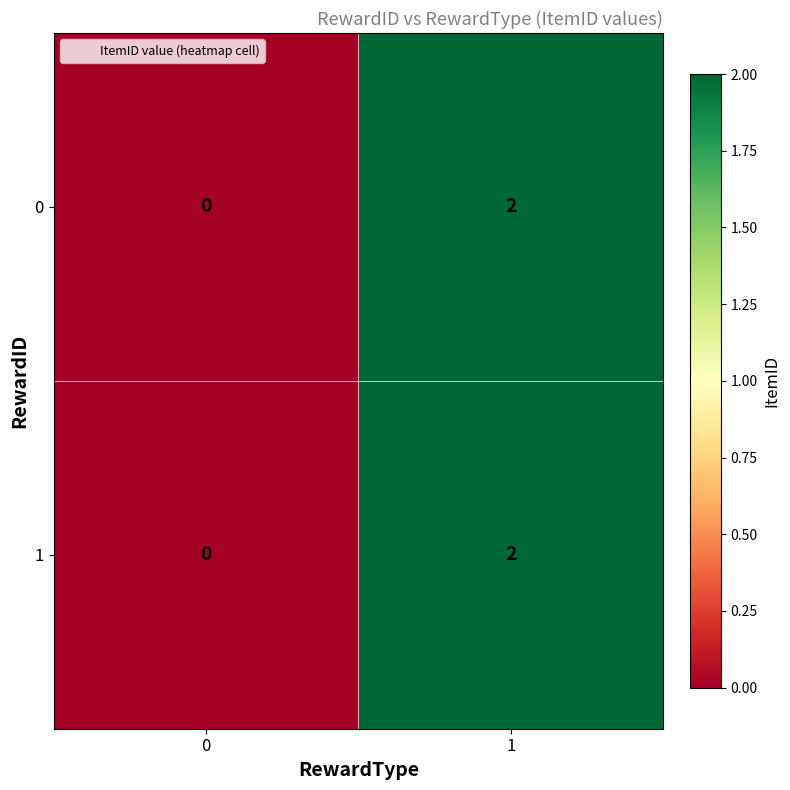

What is the total value across all series at 1?

4